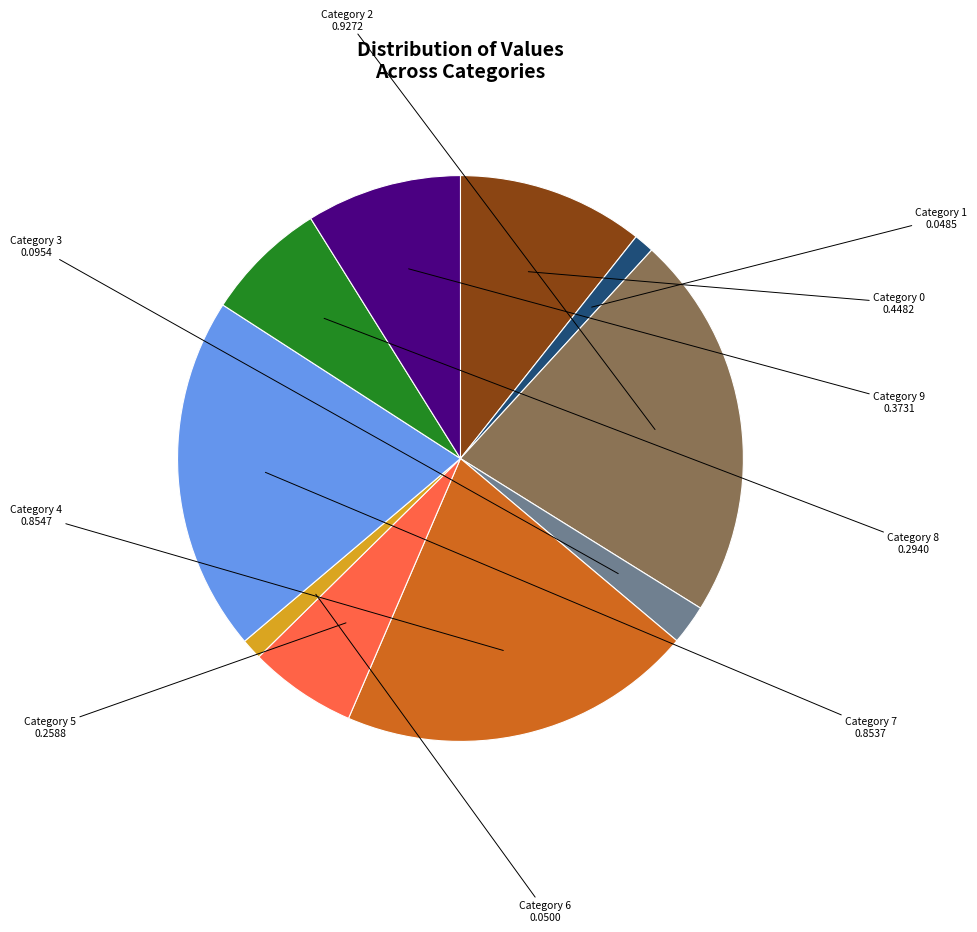

Is there a majority slice in this chart?

No